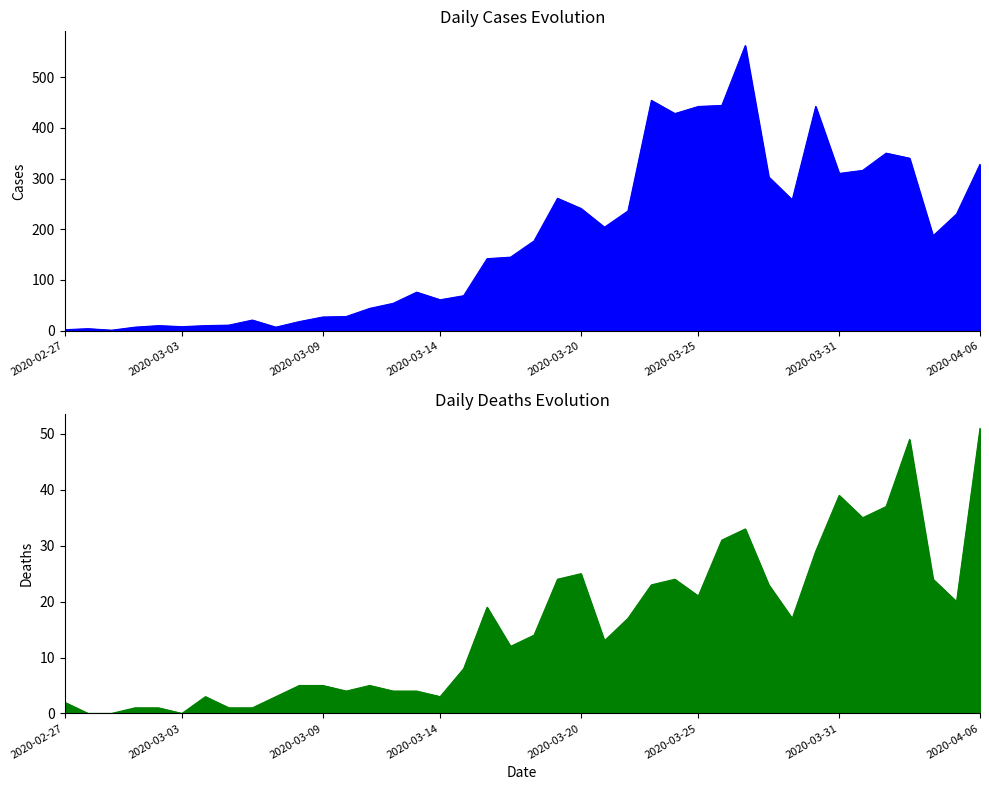

At which category is the sum across all series the highest?

2020-03-27